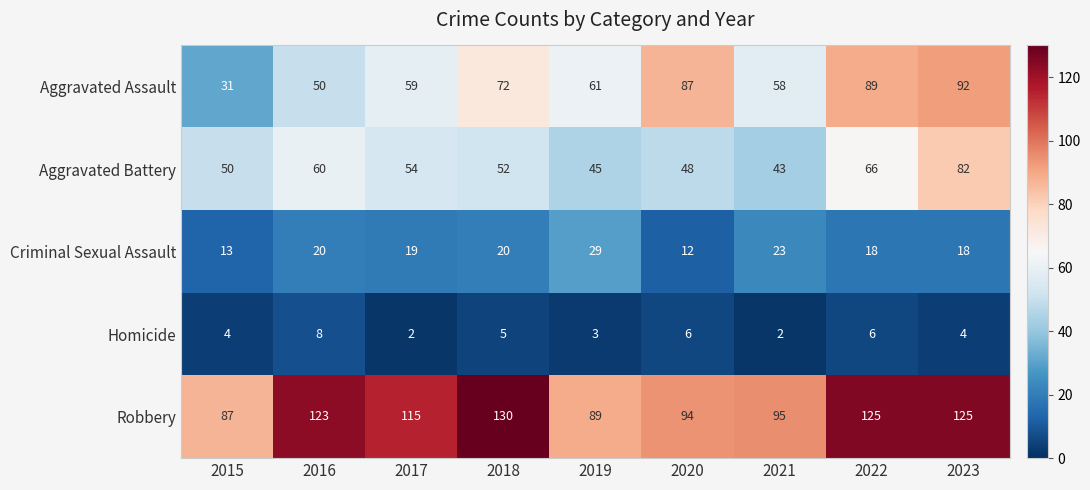

Which series has the largest range (max minus min)?

Aggravated Assault